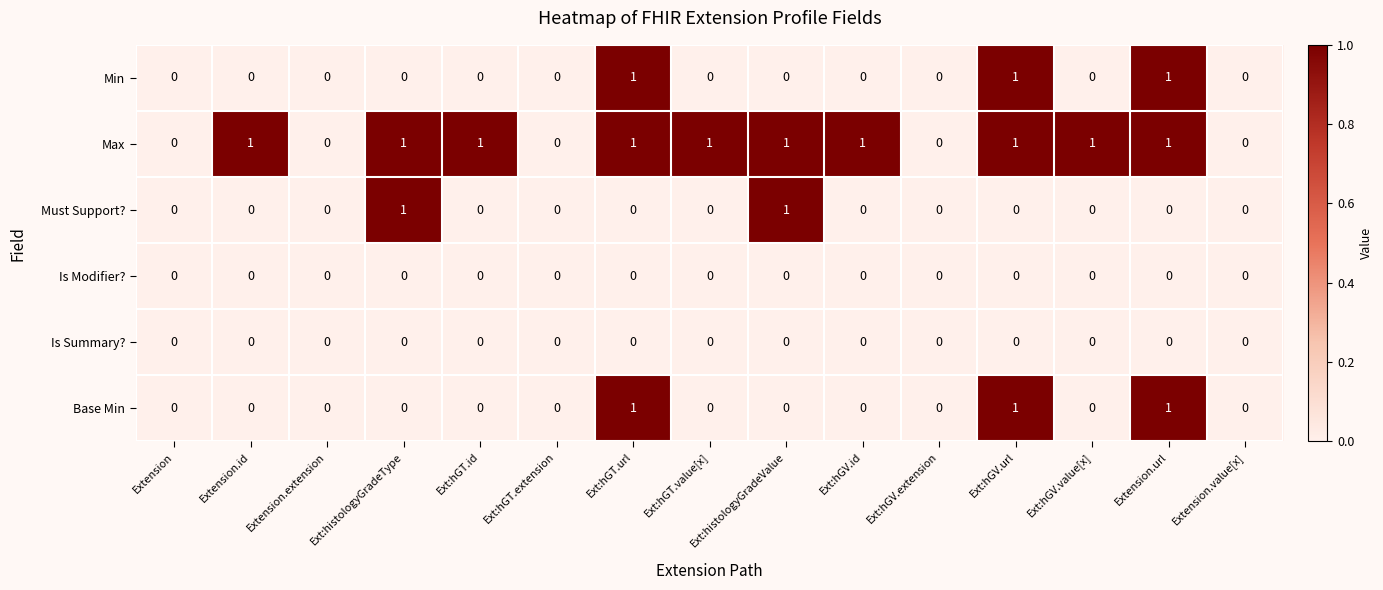

Is the value of Is Modifier? at Ext:hGV.value[x] greater than the value of Max at Ext:histologyGradeType?

No